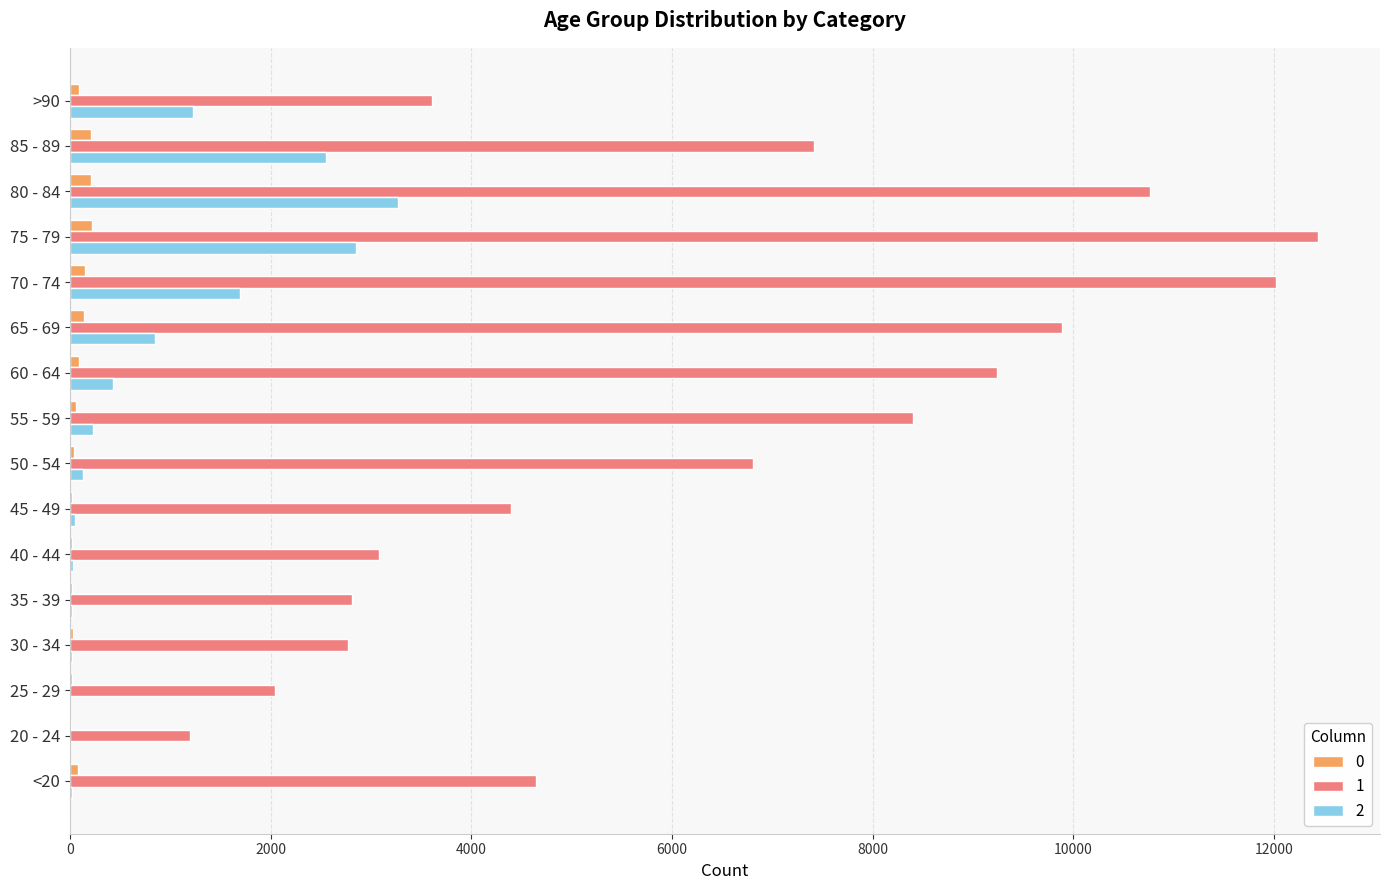

What is the sum of the 1 values at 55 - 59 and >90?

12004